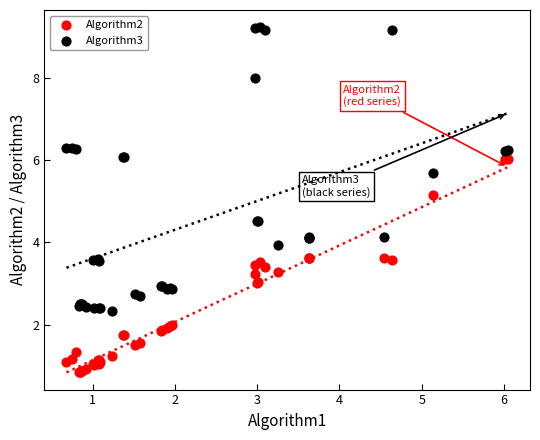

Which series has the largest Y range (max minus min)?

Algorithm3